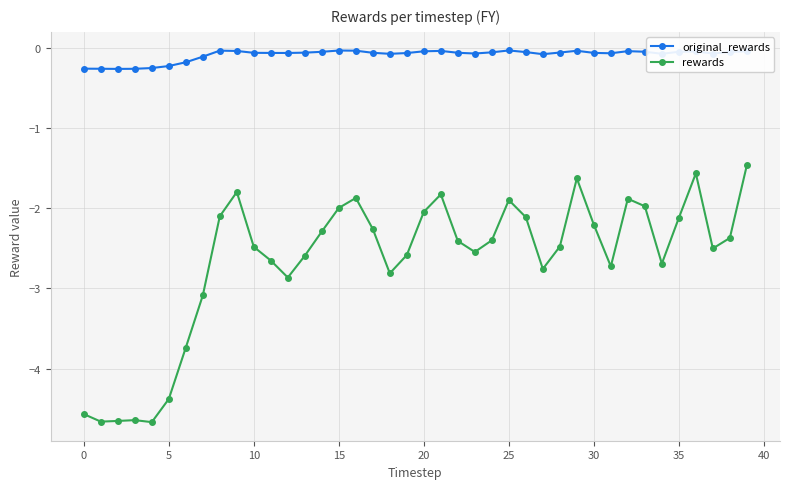

True or false: rewards and original_rewards cross at least once.

False